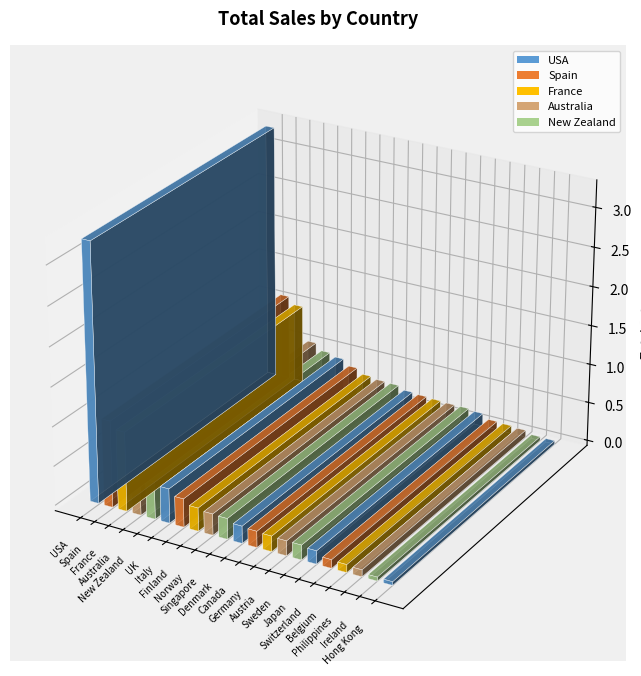

List the labels in order of value, largest first.

USA, Spain, France, Australia, New Zealand, UK, Italy, Finland, Norway, Singapore, Denmark, Canada, Germany, Austria, Sweden, Japan, Switzerland, Belgium, Philippines, Ireland, Hong Kong